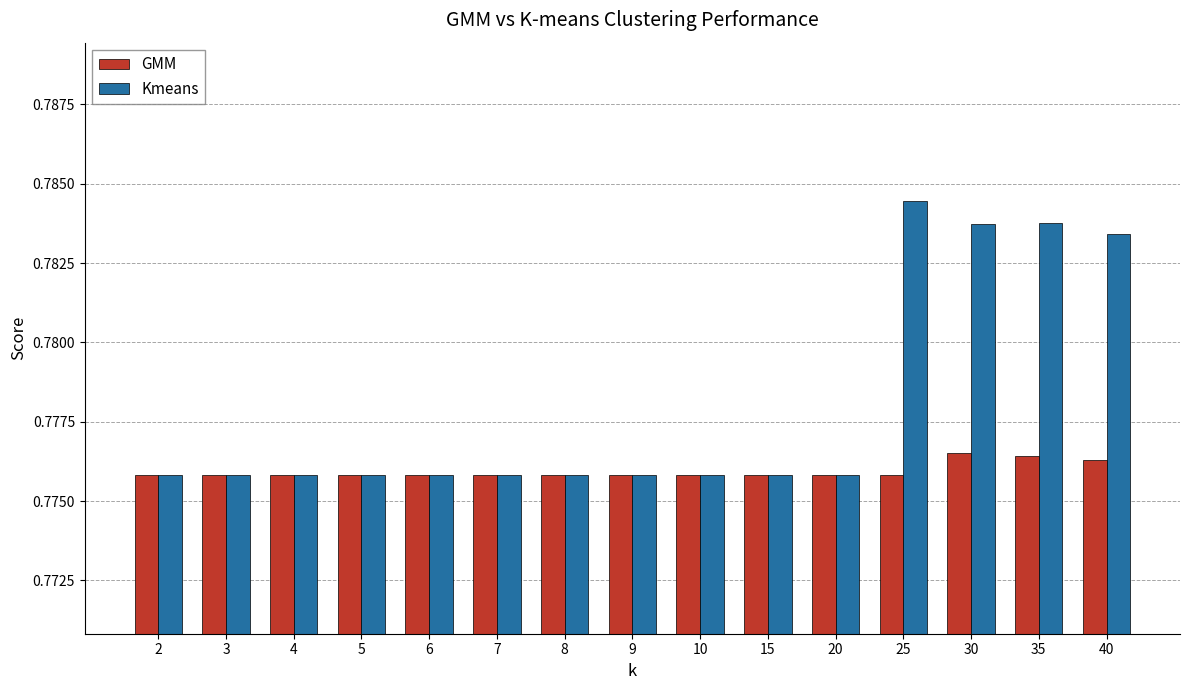

Is it true that GMM equals 1.3 at 8?

False